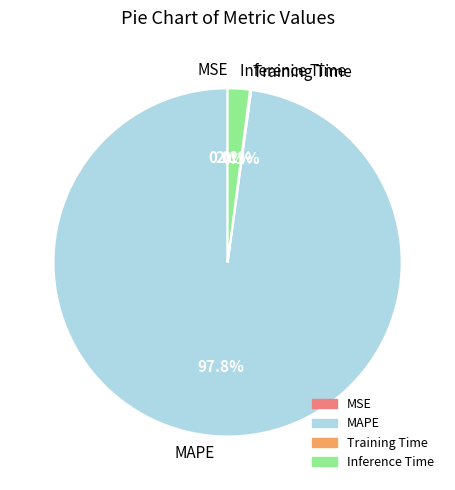

What is the largest slice in the pie chart?

MAPE